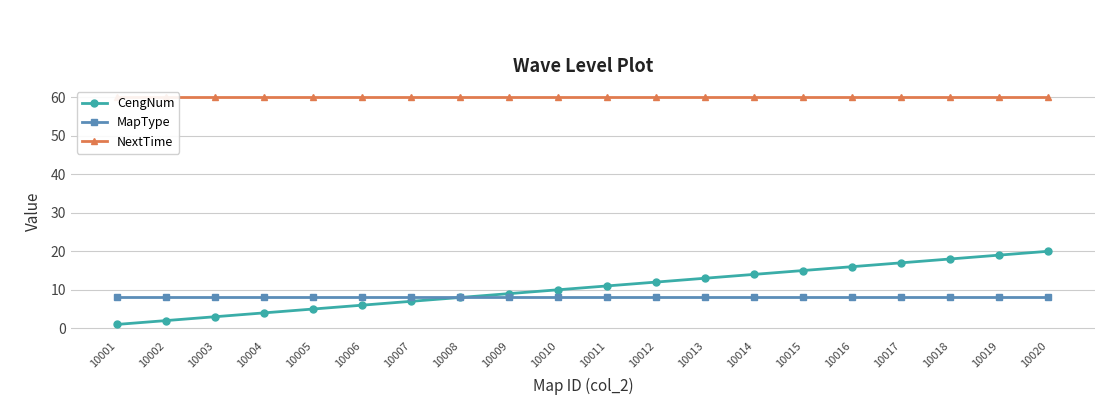

True or false: NextTime and MapType cross at least once.

False